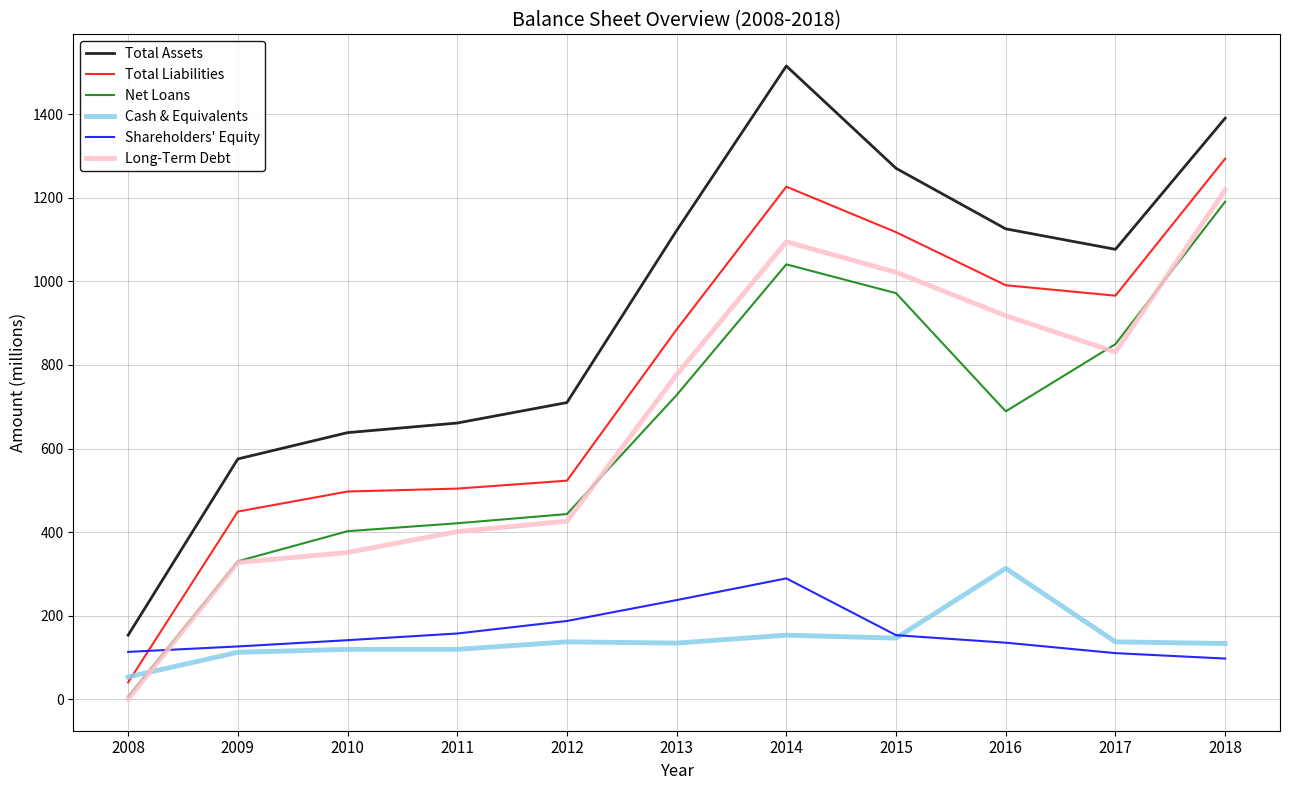

What is the maximum value for Cash & Equivalents?

313